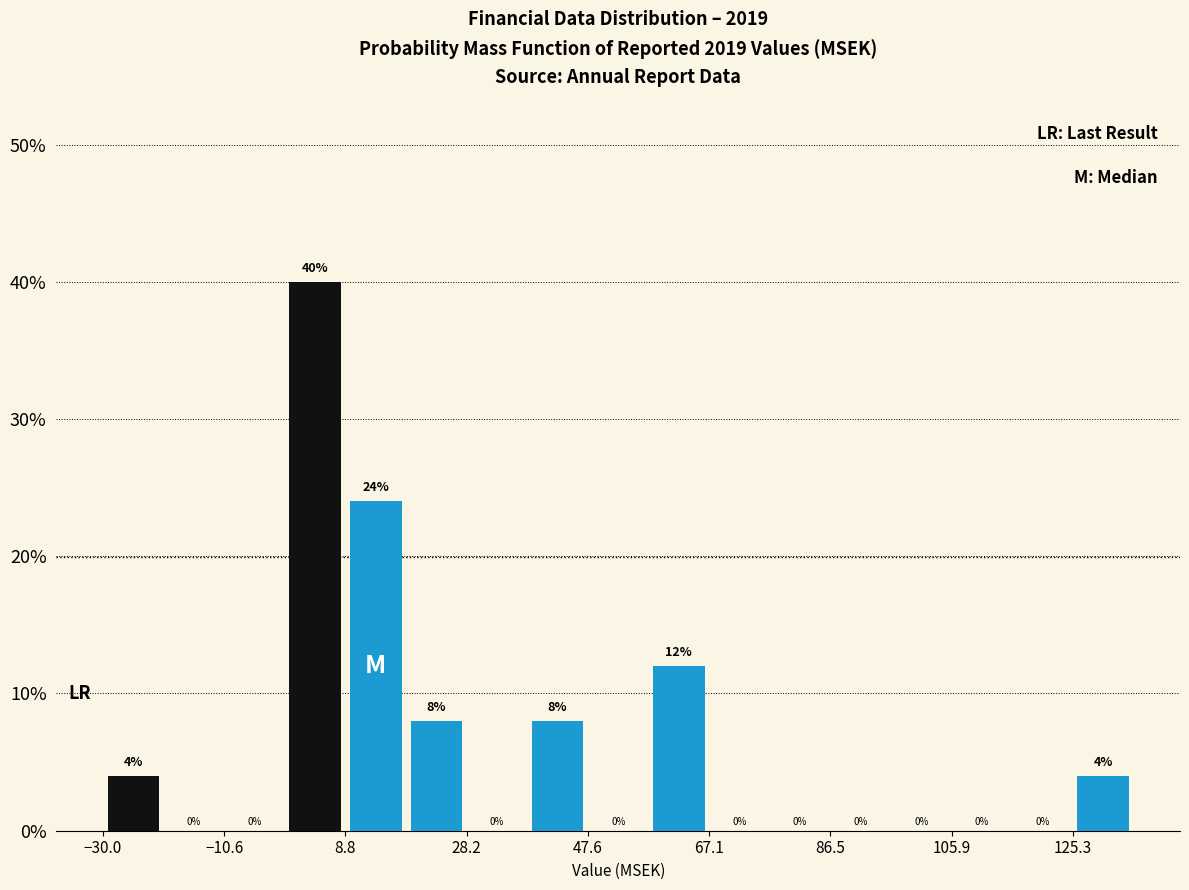

Which range on the x-axis has the tallest bar?

0 to 8